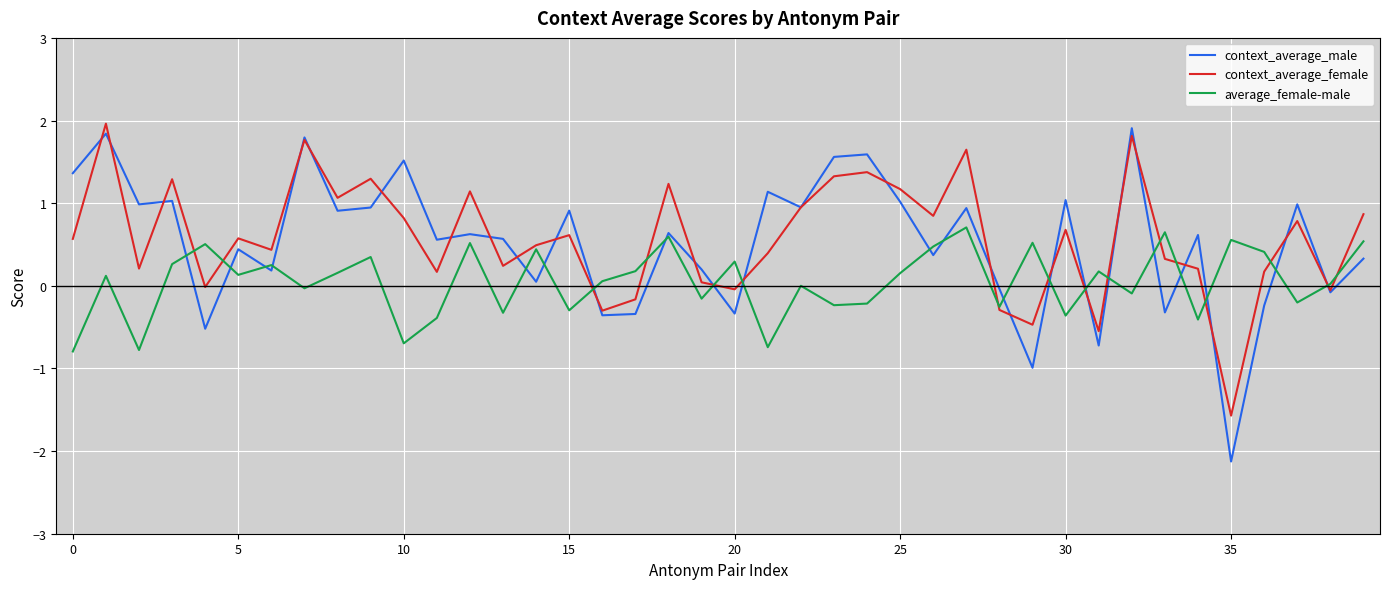

In average_female-male, how many points are lower than both neighbors (excluding endpoints)?

14